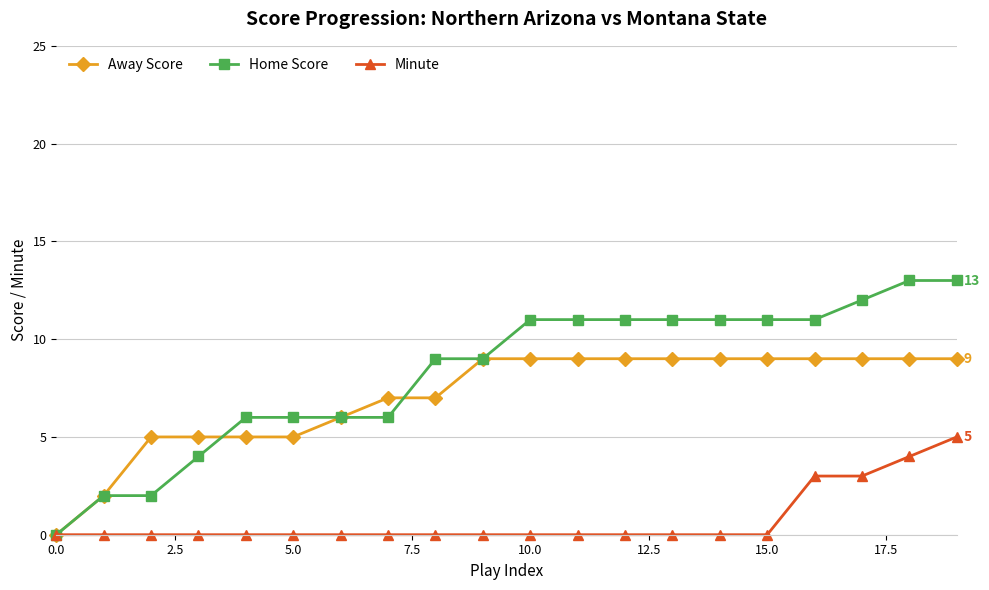

How many categories are shown in the chart?

20